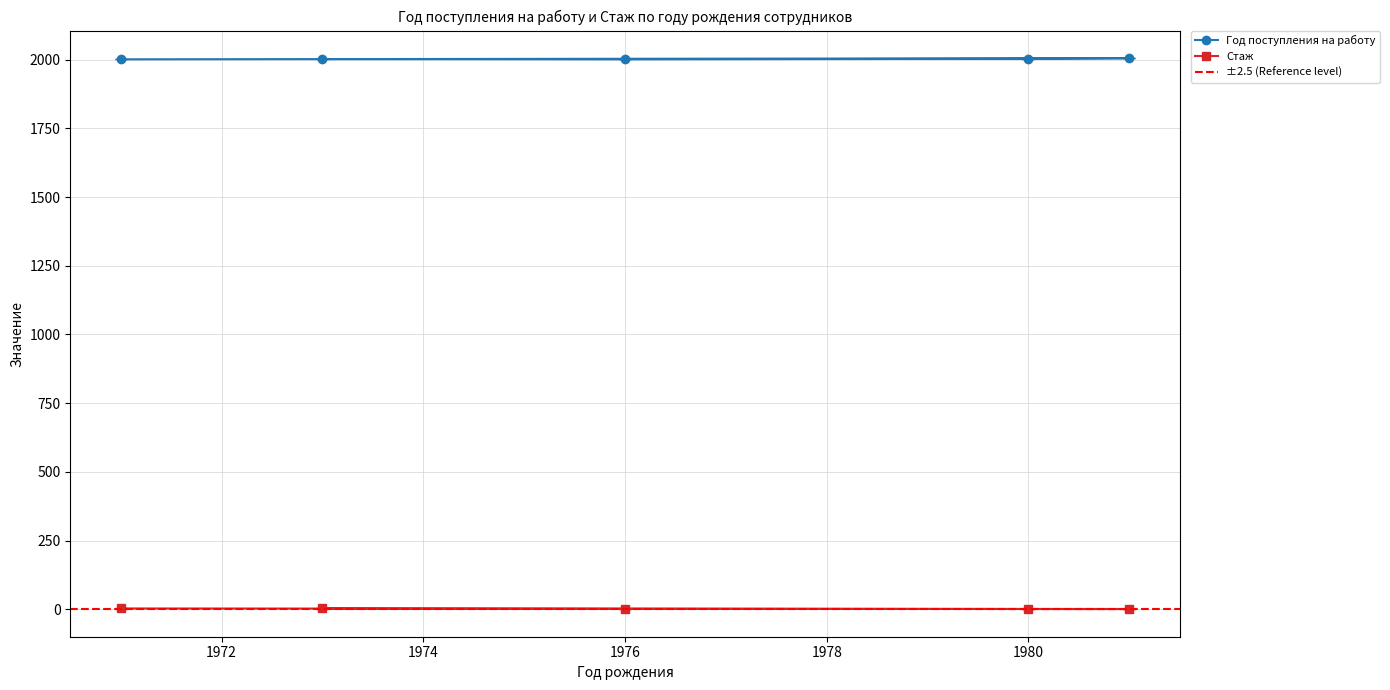

What are all the series names shown in the legend?

Год поступления на работу, Стаж